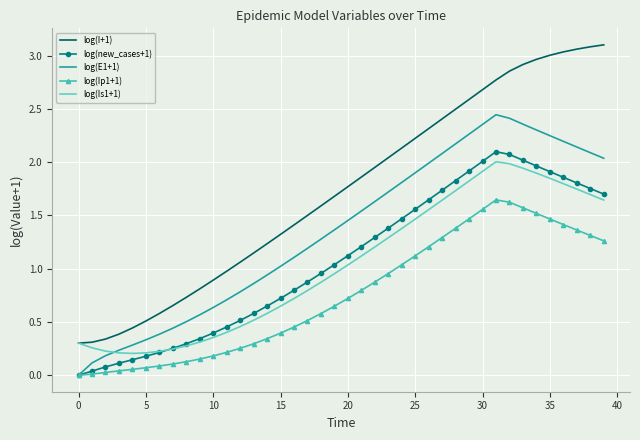

What is the sum of all log(E1+1) values?

54.1